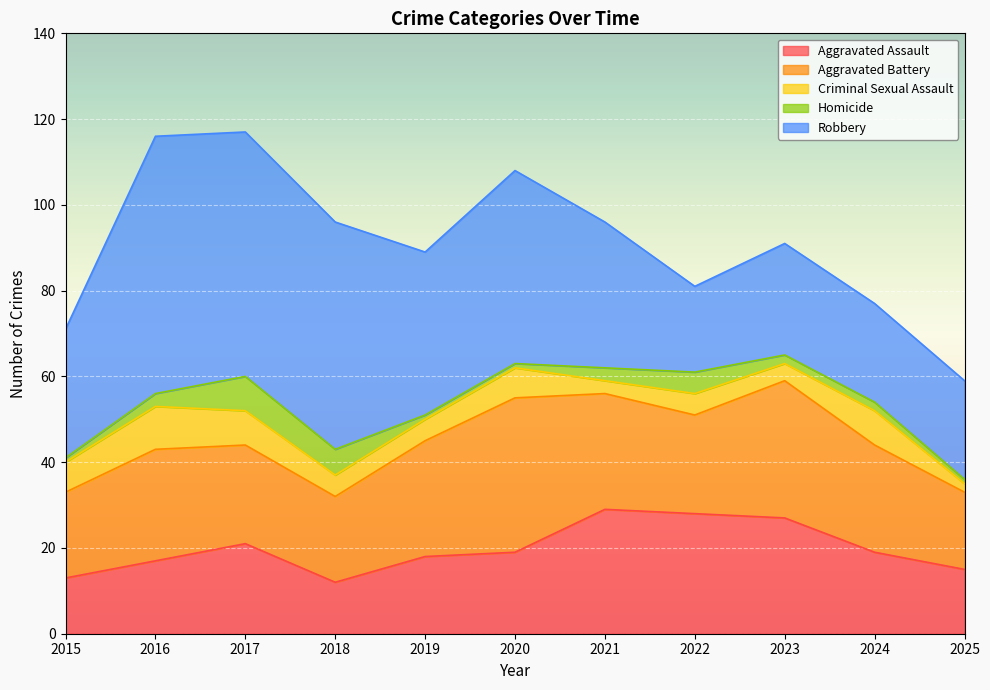

Does the chart display data point markers on the line(s)?

No